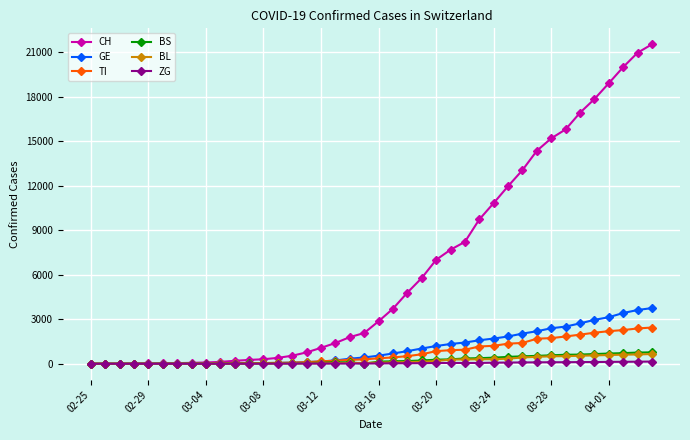

Which series has the largest range (max minus min)?

CH